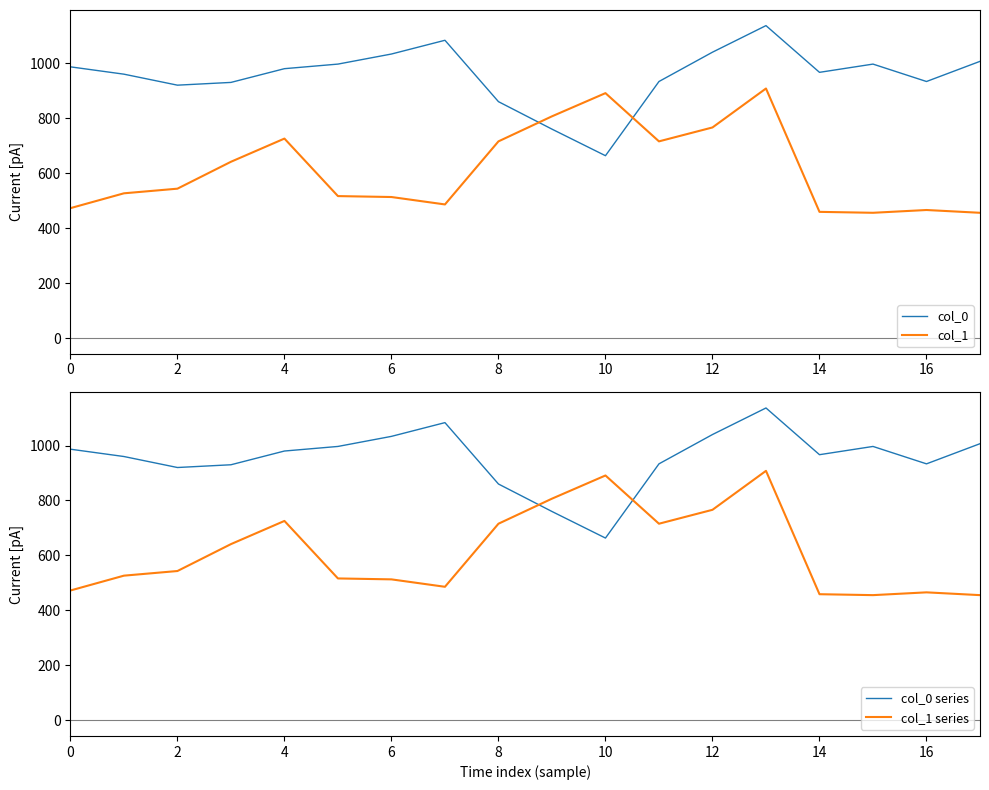

What is the approximate value of col_0 series at 4?

980.0